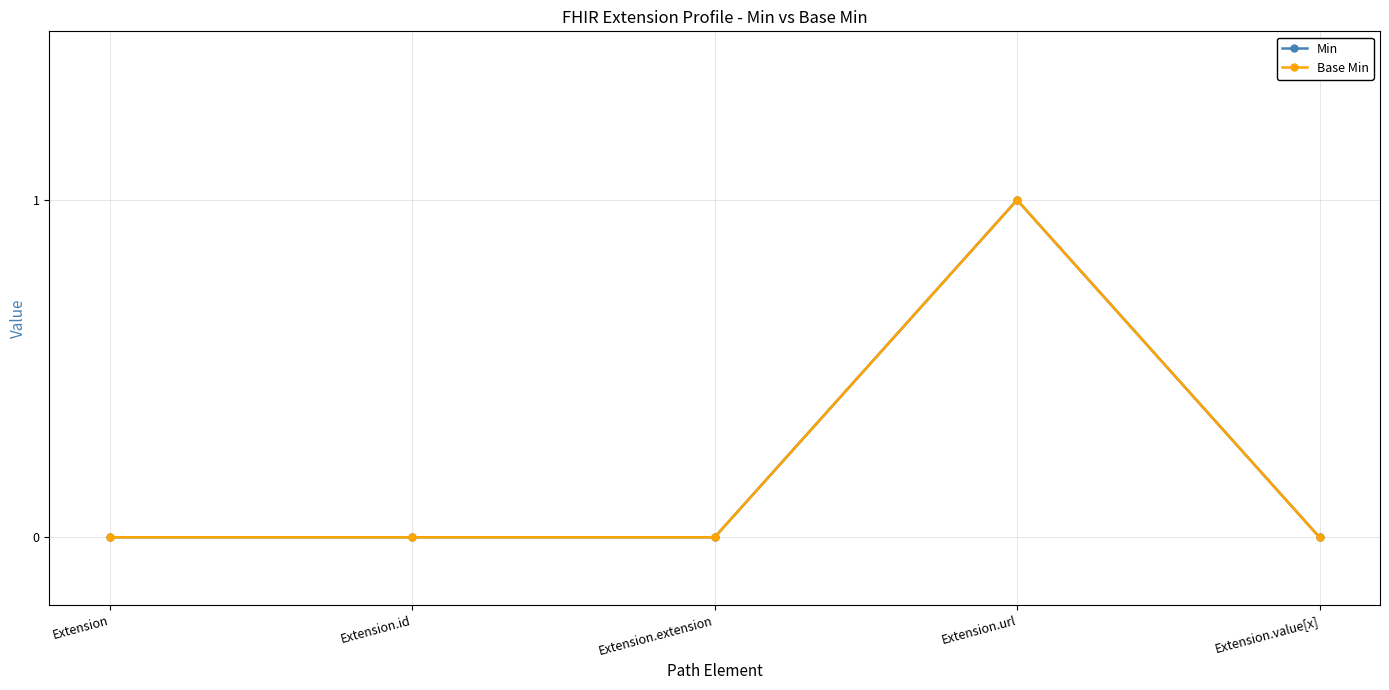

What is the label of the 5th point from the right?

Extension